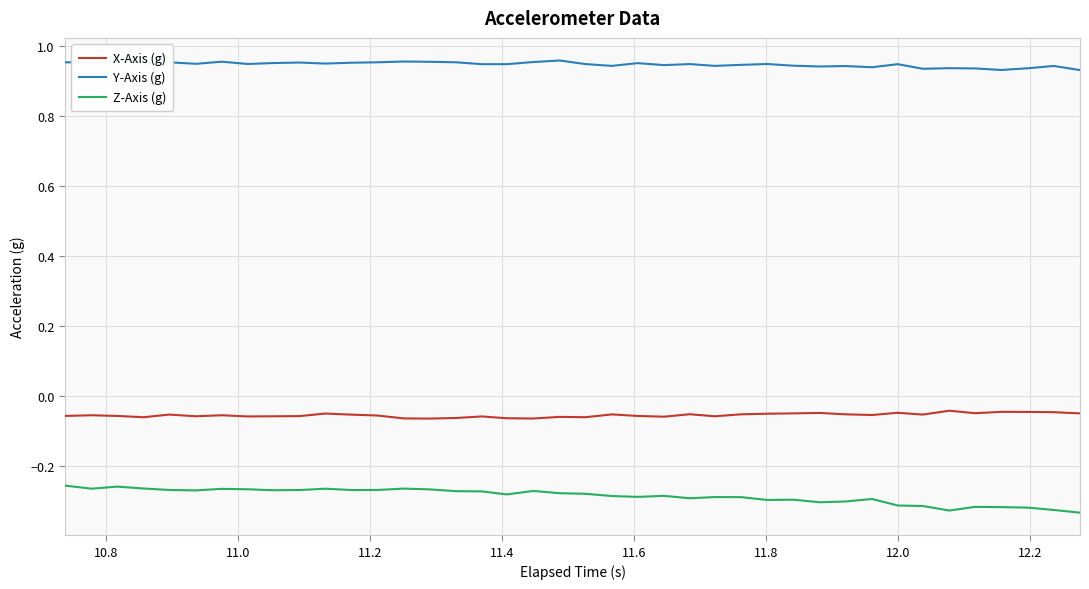

True or false: Y-Axis (g) and Z-Axis (g) intersect in this chart.

False